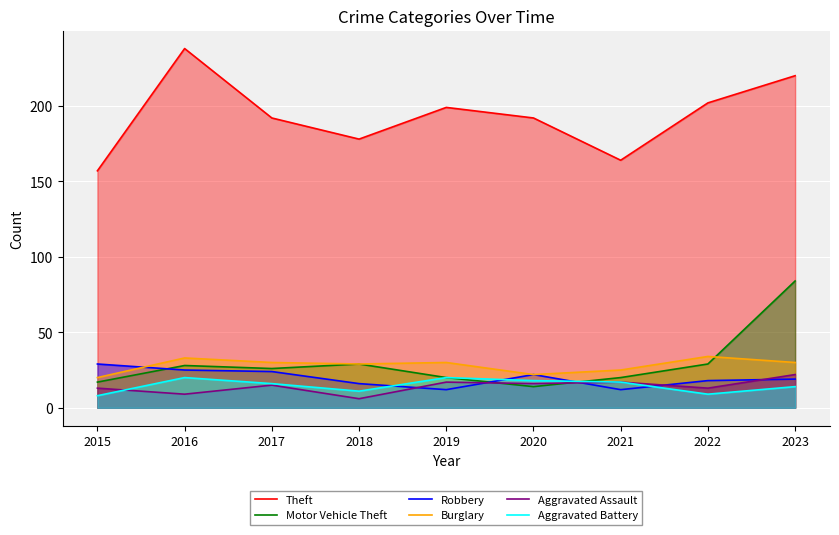

Which series has the widest spread of values?

Theft